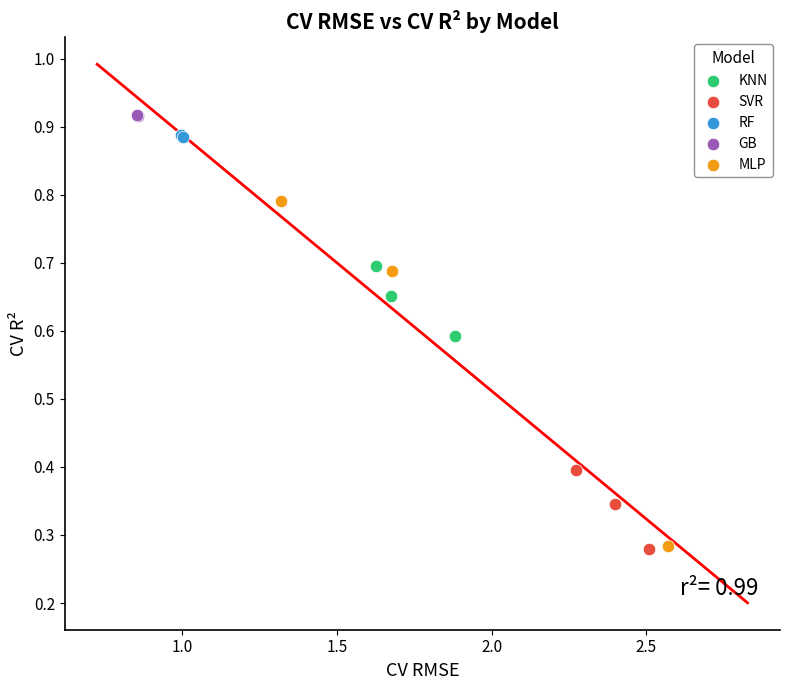

Which series has the largest Y range (max minus min)?

MLP